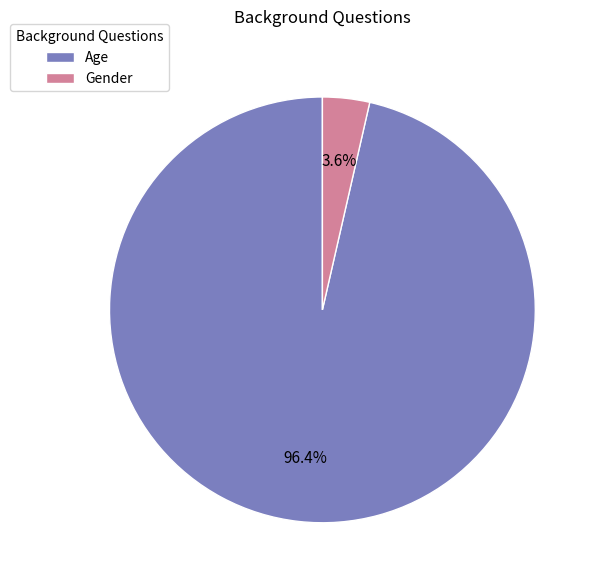

To the nearest percent, what percentage of the pie is Age?

96%